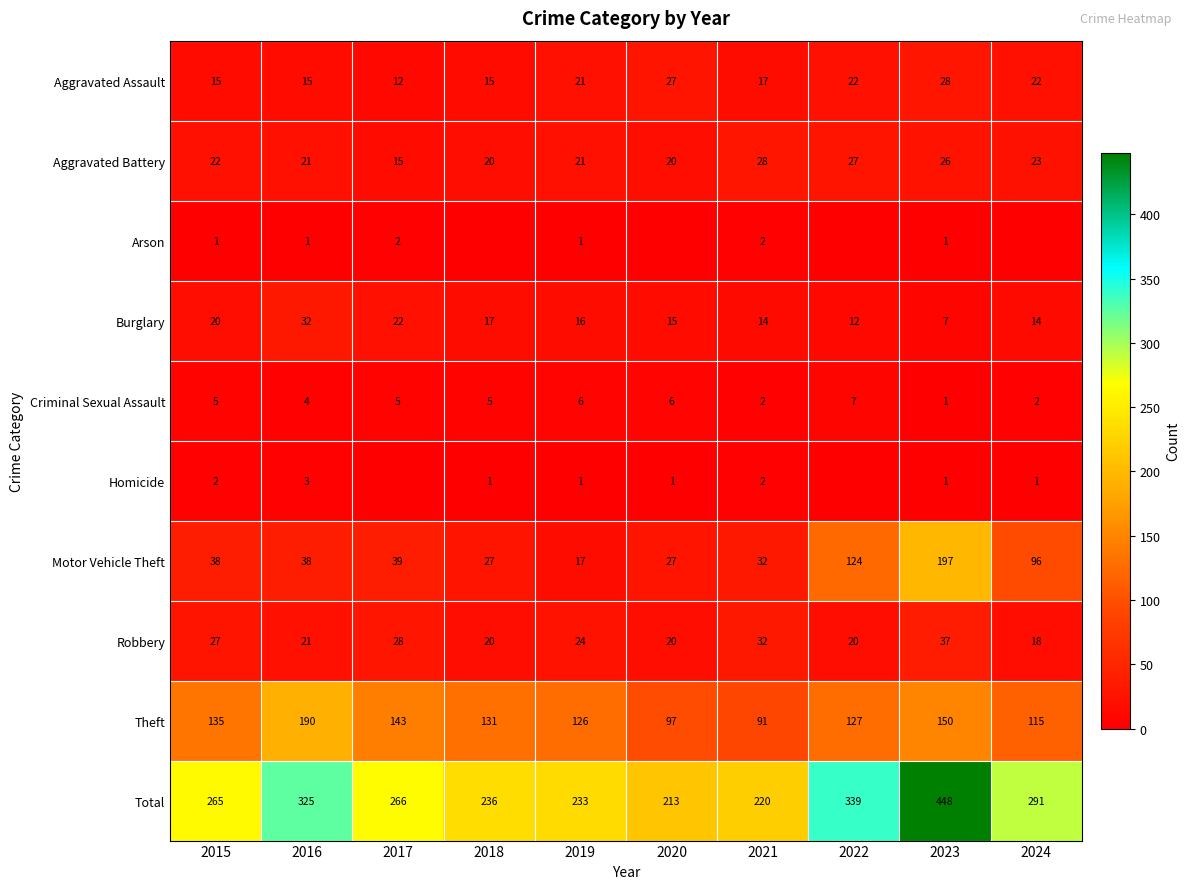

The value of Theft at 2023 is 67. True or false?

False